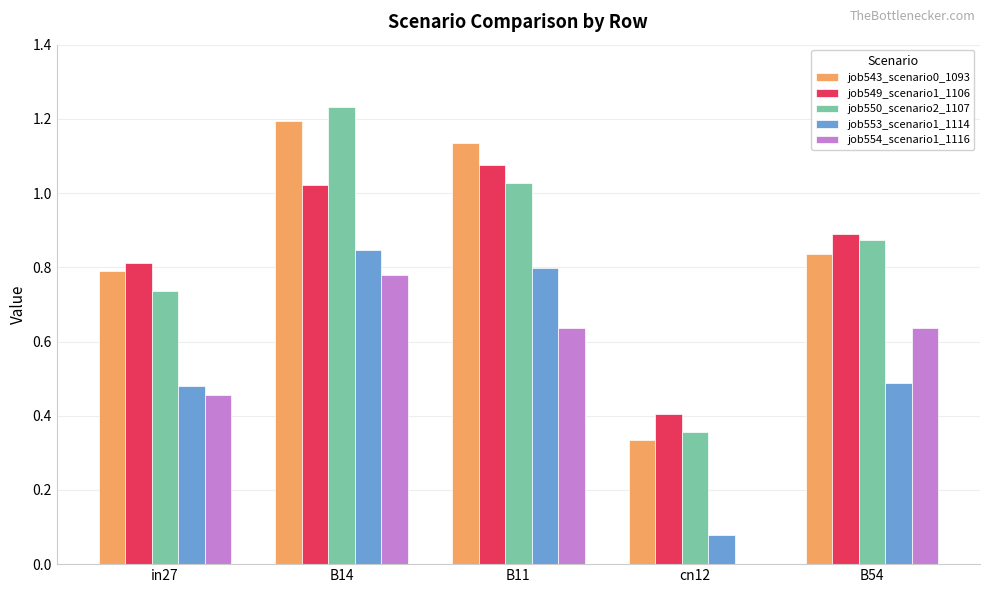

The value of job553_scenario1_1114 at B54 is 0.5. True or false?

True